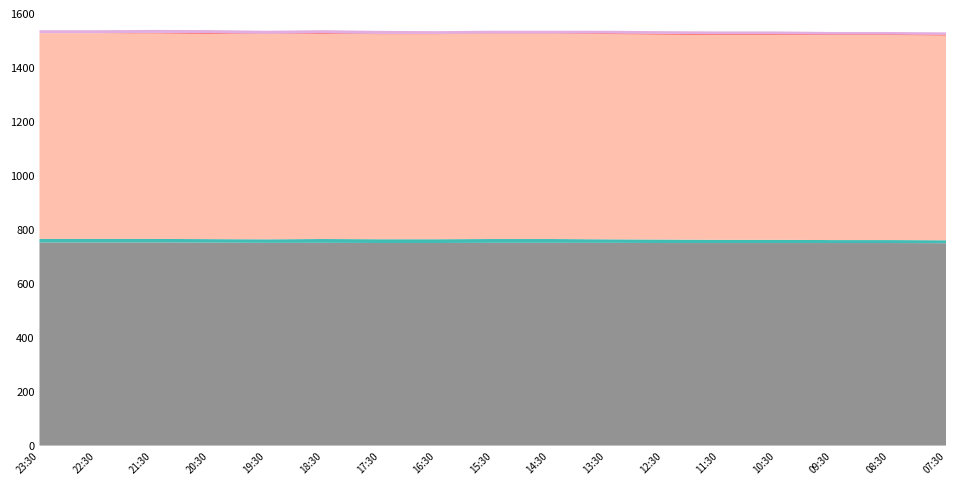

Reading right to left, transcribe all the data shown in this chart.

P0 (Station Pressure): 749.4	750.1	750.1	750.1	750.1	750.1	750.9	751.0	751.0	750.2	750.2	751.0	750.9	751.6	752.4	752.4	752.4
T (Temperature): 11.0	11.0	11.0	12.0	12.0	13.0	13.0	14.0	14.0	14.0	14.0	14.0	13.0	13.0	13.0	13.0	13.0
P (Sea-level Pressure): 759.0	759.7	759.7	759.7	759.7	759.7	760.5	760.5	760.5	759.7	759.7	760.5	760.5	761.2	762.0	762.0	762.0
Ff (Wind Speed): 2.0	2.0	2.0	2.0	2.0	2.0	2.0	1.0	1.0	1.0	1.0	2.0	1.0	2.0	1.0	0.0	0.0
Td (Dew Point): 9.0	9.0	9.0	10.0	10.0	10.0	10.0	10.0	10.0	10.0	11.0	11.0	11.0	11.0	11.0	11.0	11.0